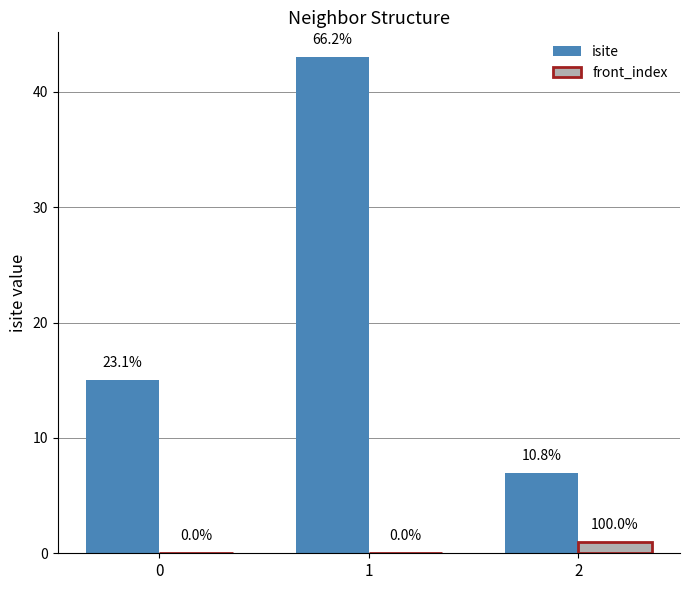

How many groups of bars are there?

3